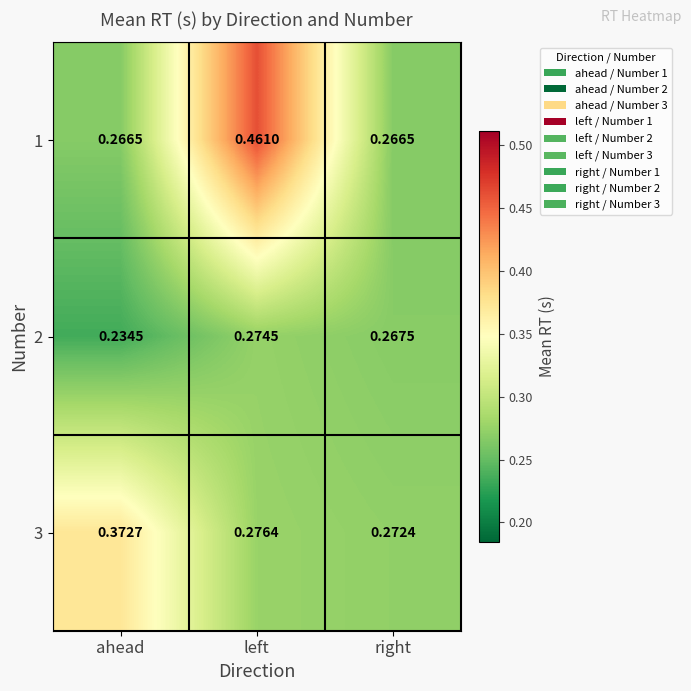

Which series has the largest total across all categories?

1